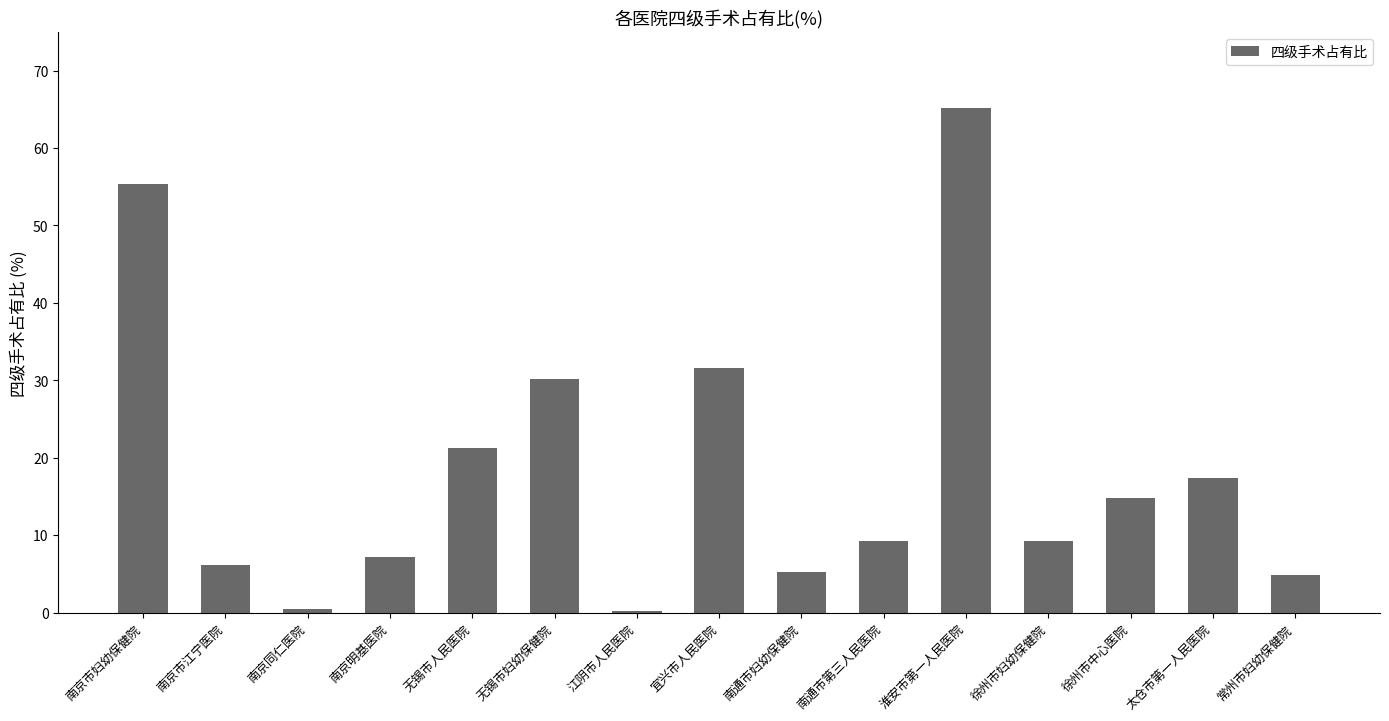

What is the value of the 5th bar from the left?

21.3